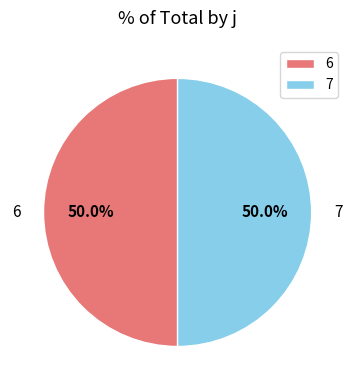

What is the ratio of the value at 6 to the value at 7?

1.0